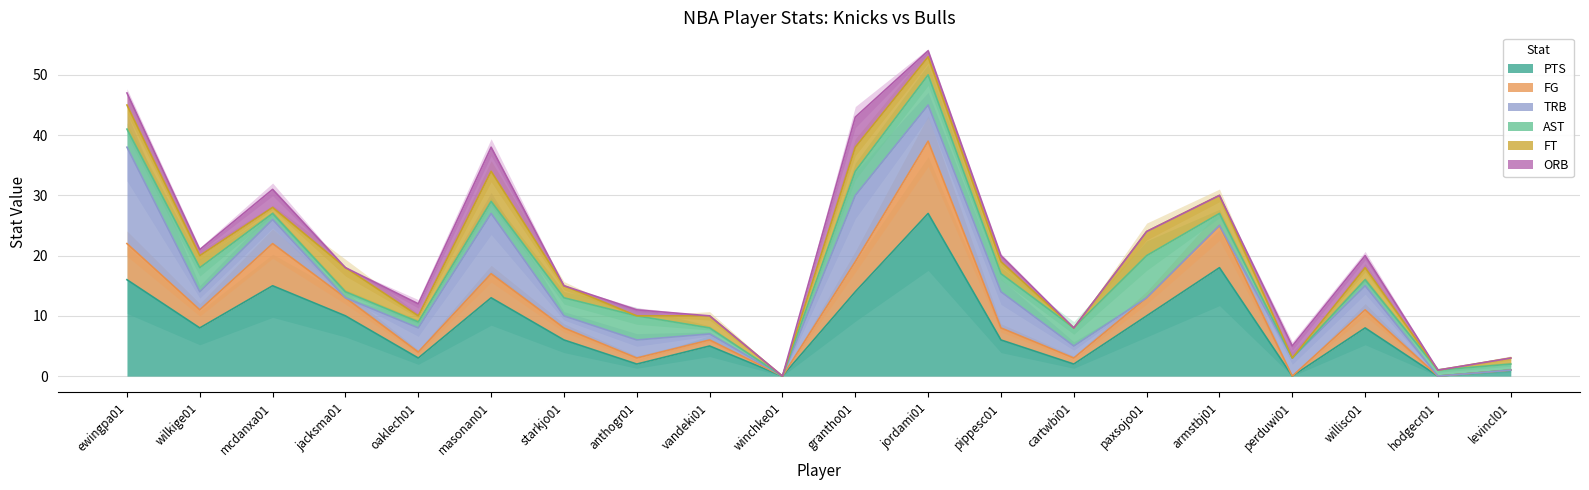

Where is FG nearest to the value 6?

ewingpa01